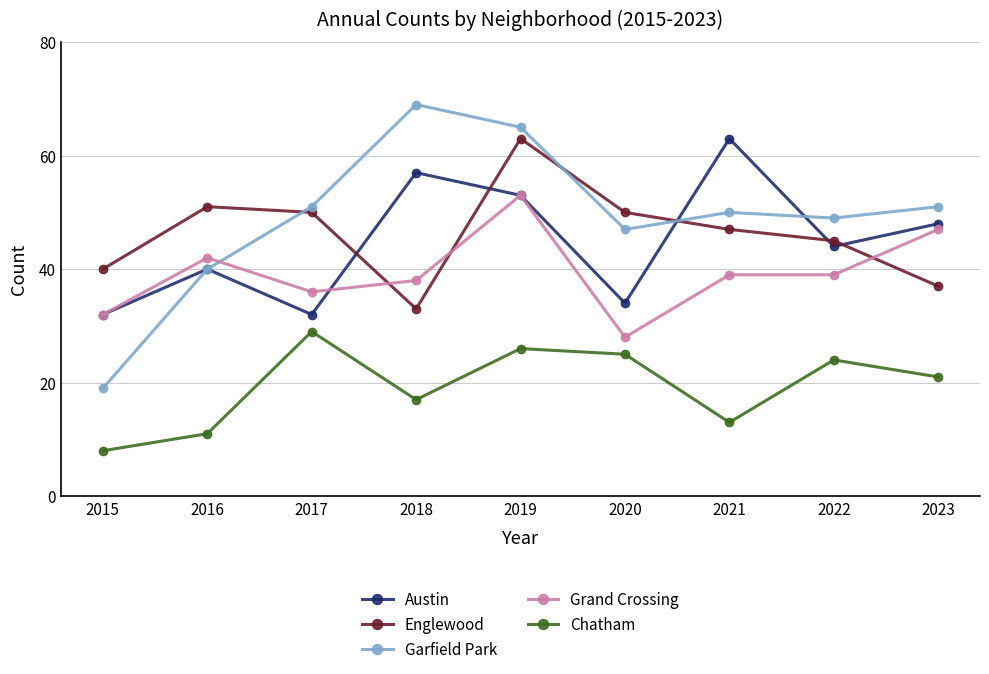

How many interior local valleys does the Garfield Park series have?

2